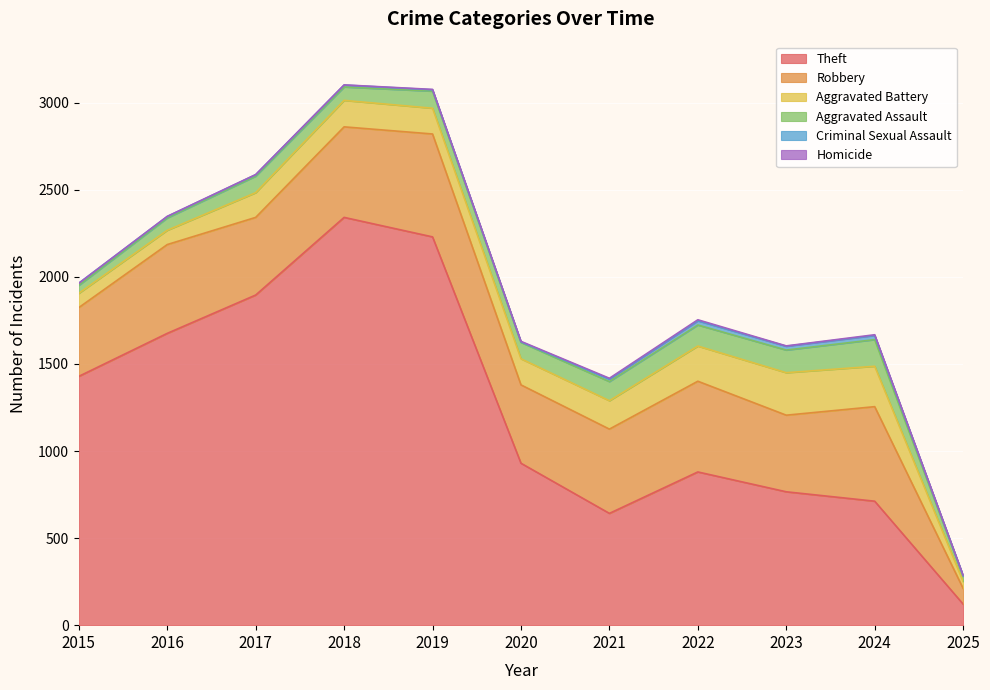

Reading left to right, list all the values displayed in this chart.

Theft: 2015=1429	2016=1676	2017=1896	2018=2342	2019=2230	2020=930	2021=642	2022=880	2023=766	2024=712	2025=121
Robbery: 2015=395	2016=510	2017=446	2018=520	2019=591	2020=450	2021=484	2022=521	2023=440	2024=543	2025=90
Aggravated Battery: 2015=82	2016=82	2017=142	2018=152	2019=148	2020=150	2021=163	2022=202	2023=244	2024=232	2025=40
Aggravated Assault: 2015=46	2016=71	2017=95	2018=77	2019=98	2020=94	2021=110	2022=121	2023=130	2024=153	2025=30
Criminal Sexual Assault: 2015=12	2016=8	2017=8	2018=11	2019=8	2020=3	2021=14	2022=24	2023=22	2024=24	2025=4
Homicide: 2015=0	2016=1	2017=1	2018=1	2019=2	2020=3	2021=5	2022=6	2023=2	2024=4	2025=1